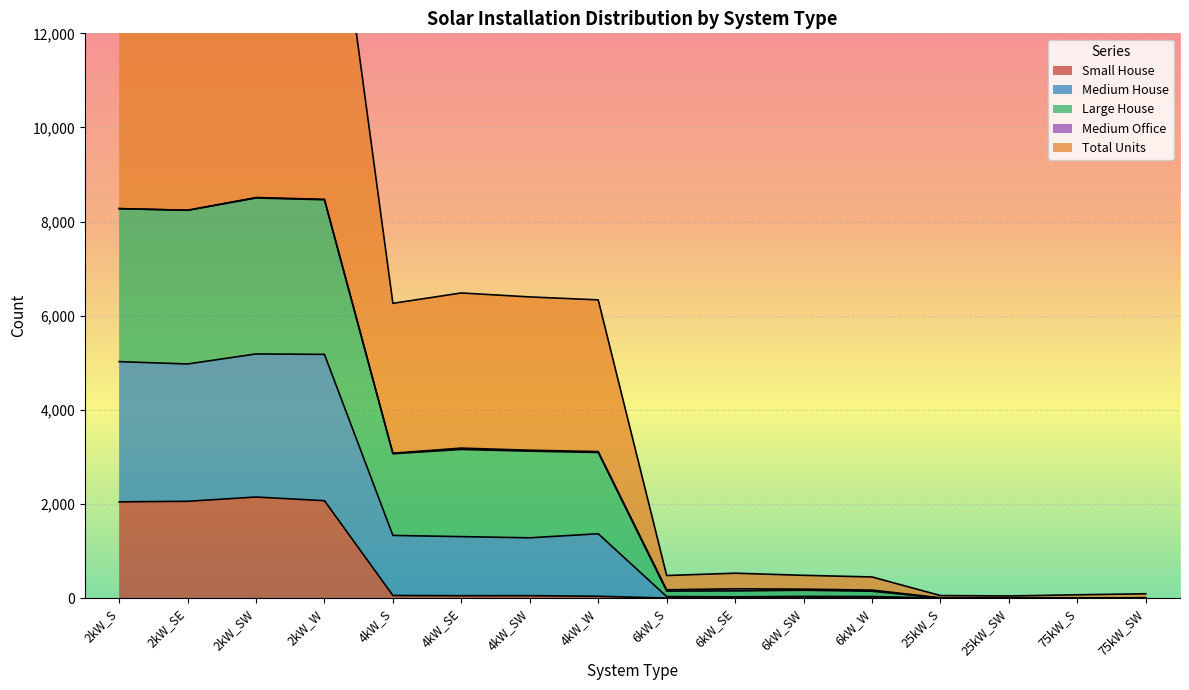

The value of Small House at 75kW_S is -815. True or false?

False